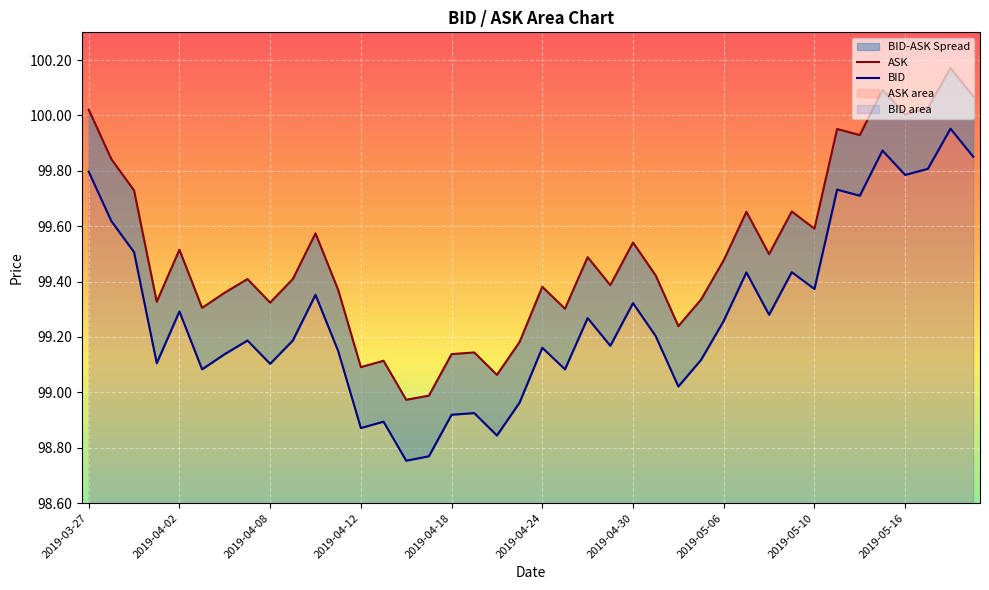

Is the value of ASK at 11 greater than the value of BID at 14?

Yes